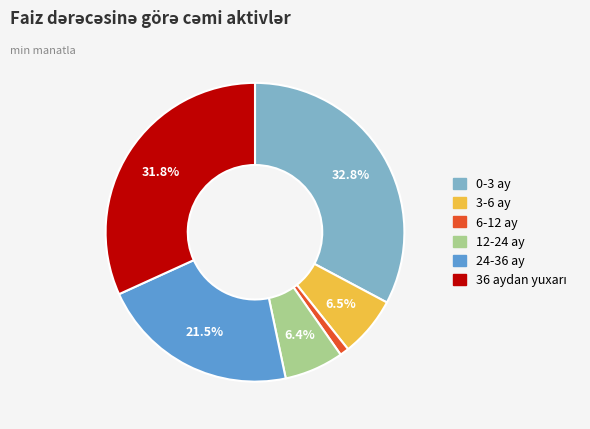

How many segments does this pie chart have?

6